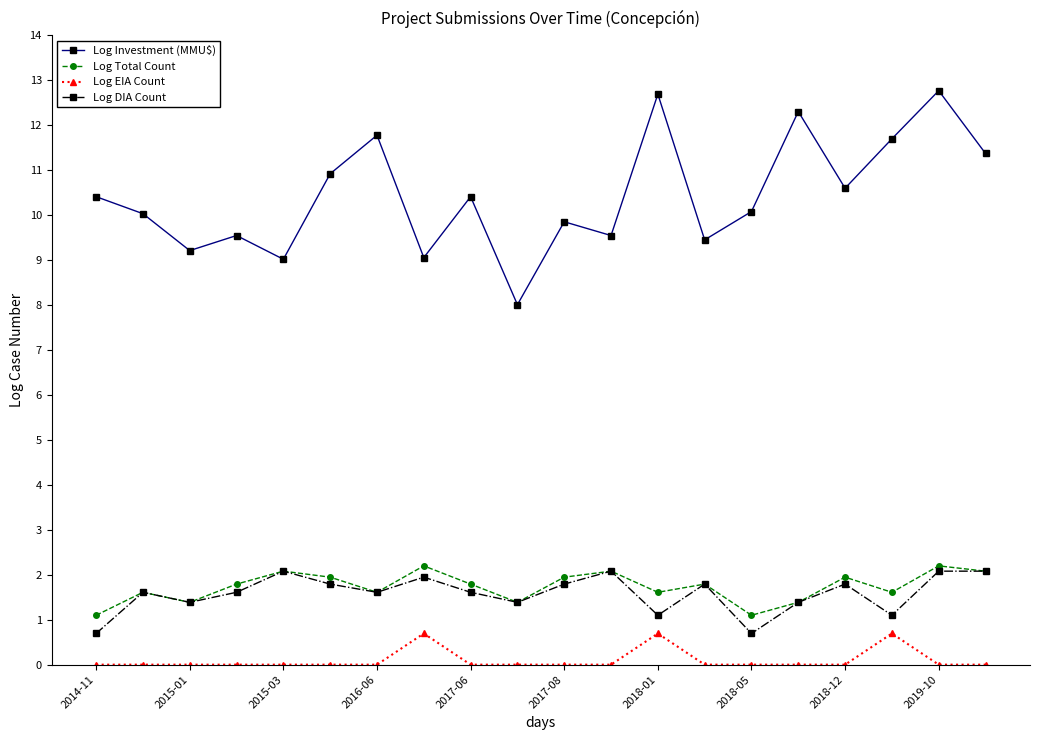

What is the average value of the Log DIA Count series?

1.6